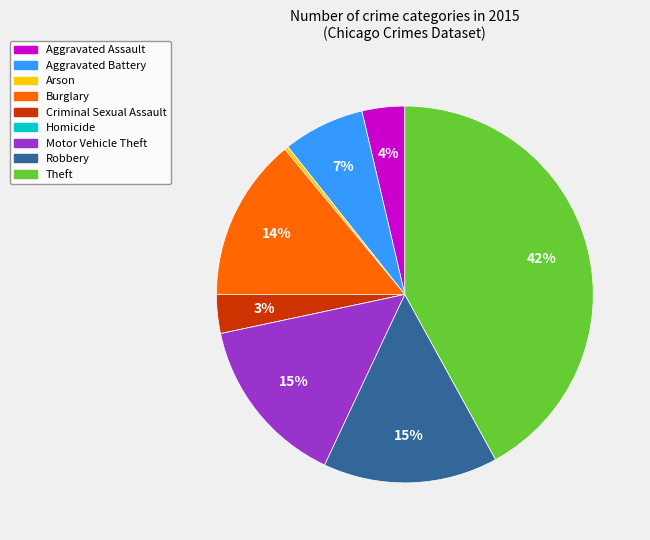

To the nearest percent, what percentage of the pie is Robbery?

15%